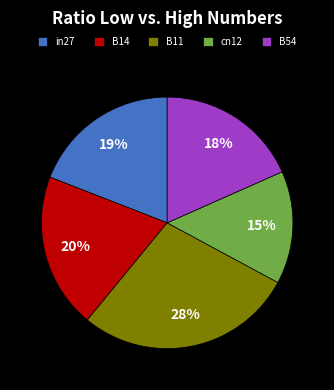

How many slices are in this pie chart?

5